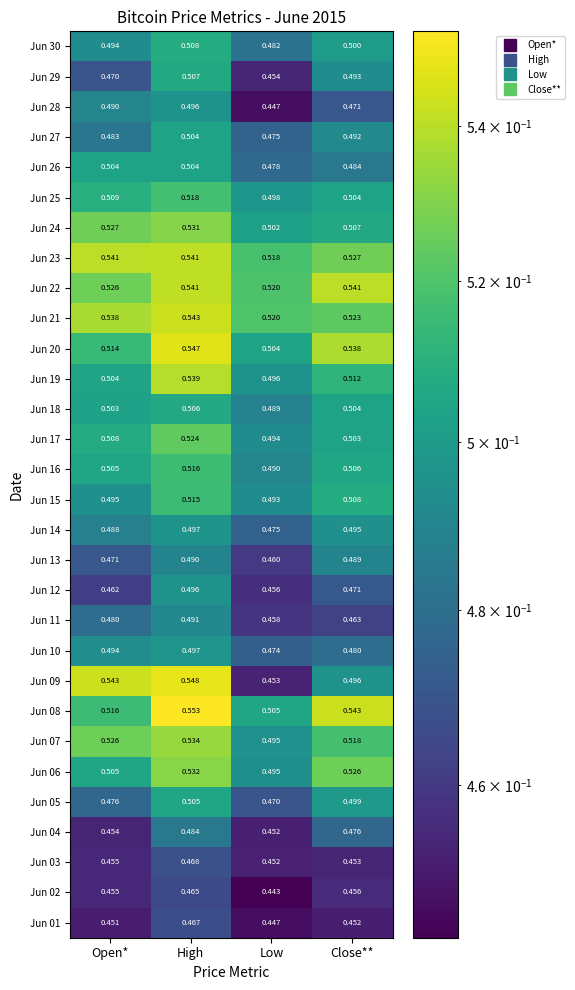

At which category is the sum across all series the highest?

High